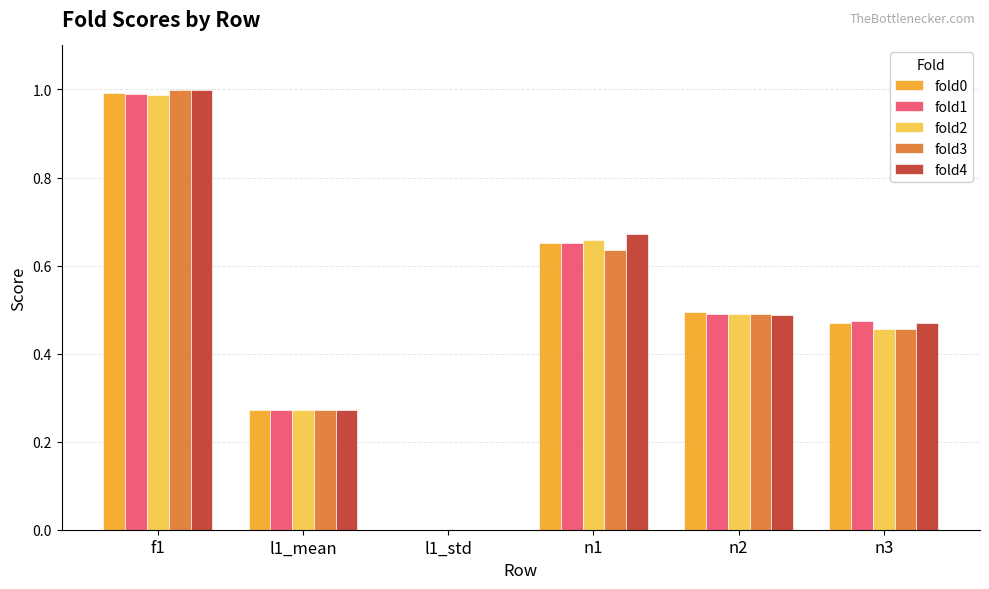

Which series changed the most between l1_std and n1?

fold4